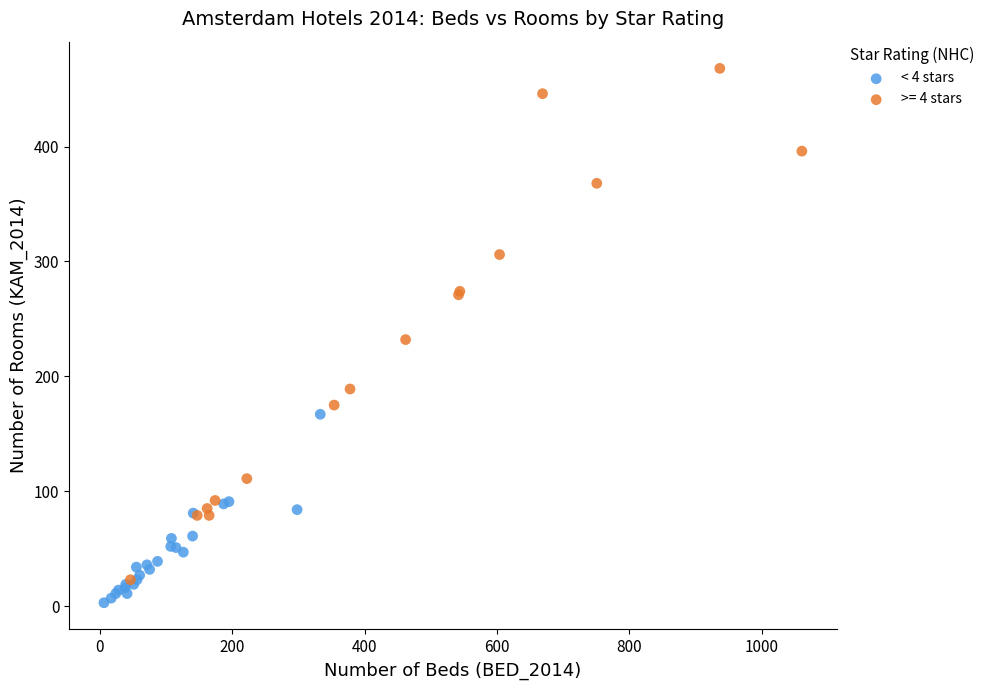

Which series contains the highest Y value?

>= 4 stars